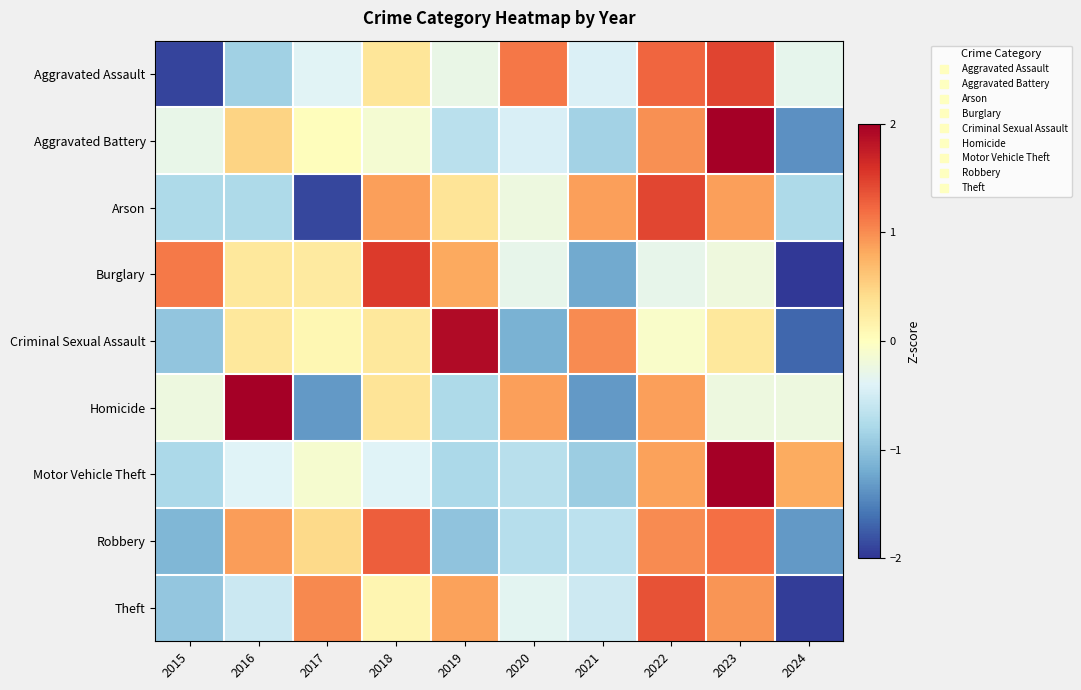

Reading right to left, what are all the values shown in this chart?

Aggravated Assault: 2024=-0.3	2023=1.5	2022=1.2	2021=-0.4	2020=1.1	2019=-0.3	2018=0.3	2017=-0.4	2016=-0.9	2015=-1.9
Aggravated Battery: 2024=-1.4	2023=2.3	2022=1.0	2021=-0.8	2020=-0.5	2019=-0.7	2018=-0.1	2017=0.0	2016=0.5	2015=-0.3
Arson: 2024=-0.8	2023=0.9	2022=1.4	2021=0.9	2020=-0.2	2019=0.3	2018=0.9	2017=-1.9	2016=-0.8	2015=-0.8
Burglary: 2024=-2.0	2023=-0.2	2022=-0.3	2021=-1.2	2020=-0.3	2019=0.8	2018=1.5	2017=0.3	2016=0.3	2015=1.1
Criminal Sexual Assault: 2024=-1.7	2023=0.3	2022=-0.1	2021=1.0	2020=-1.1	2019=1.9	2018=0.3	2017=0.1	2016=0.3	2015=-1.0
Homicide: 2024=-0.2	2023=-0.2	2022=0.9	2021=-1.3	2020=0.9	2019=-0.8	2018=0.3	2017=-1.3	2016=2.0	2015=-0.2
Motor Vehicle Theft: 2024=0.8	2023=2.4	2022=0.9	2021=-0.9	2020=-0.7	2019=-0.8	2018=-0.4	2017=-0.1	2016=-0.4	2015=-0.8
Robbery: 2024=-1.3	2023=1.2	2022=1.0	2021=-0.7	2020=-0.7	2019=-1.0	2018=1.3	2017=0.5	2016=0.9	2015=-1.1
Theft: 2024=-1.9	2023=1.0	2022=1.4	2021=-0.5	2020=-0.3	2019=0.9	2018=0.1	2017=1.0	2016=-0.6	2015=-1.0